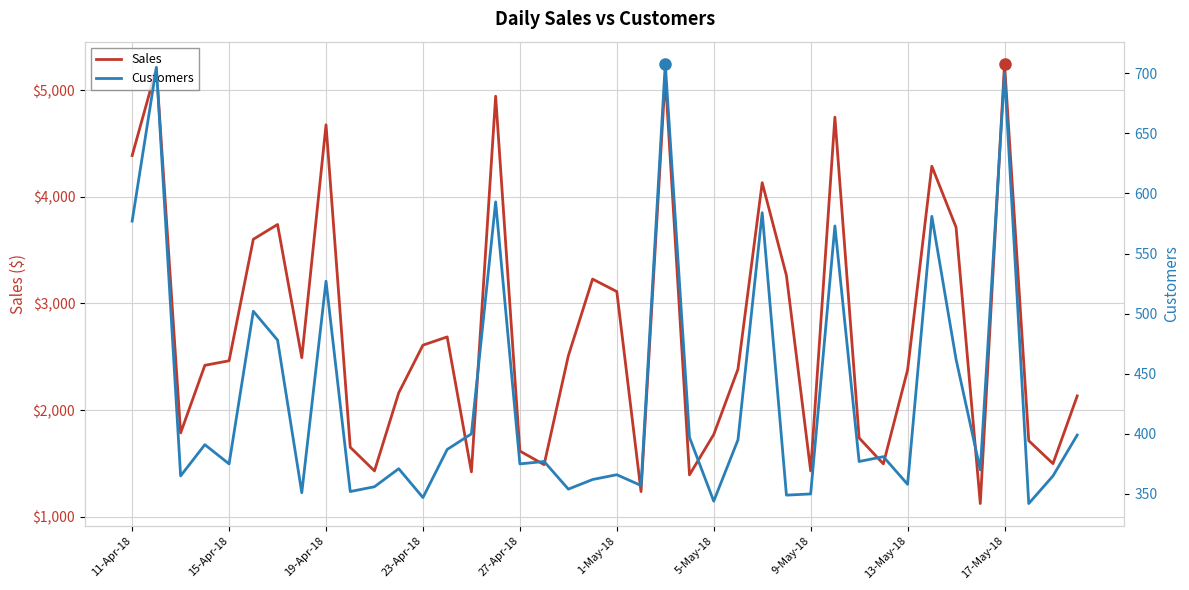

Reading left to right, extract all data points from this chart.

Sales: 4388.2	5206.8	1784.7	2419.7	2462.5	3602.6	3741.5	2491.0	4676.6	1650.6	1428.7	2161.1	2608.8	2686.4	1419.7	4945.2	1615.3	1487.3	2509.0	3229.0	3111.8	1234.6	5133.9	1392.0	1770.2	2383.9	4133.7	3262.6	1428.8	4748.3	1738.2	1494.8	2376.4	4288.1	3715.2	1122.3	5250.7	1712.2	1497.0	2132.3
Customers: 577.0	705.0	365.0	391.0	375.0	502.0	478.0	351.0	527.0	352.0	356.0	371.0	347.0	387.0	400.0	593.0	375.0	377.0	354.0	362.0	366.0	357.0	708.0	397.0	344.0	395.0	584.0	349.0	350.0	573.0	377.0	381.0	358.0	581.0	462.0	370.0	700.0	342.0	365.0	399.0